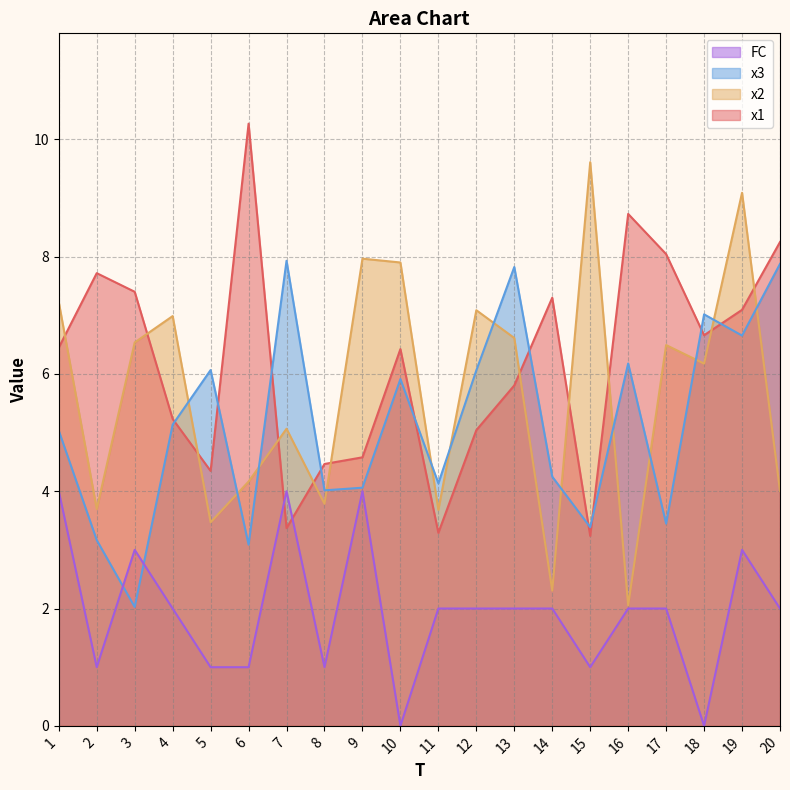

What is the average value of the x1 series?

6.2